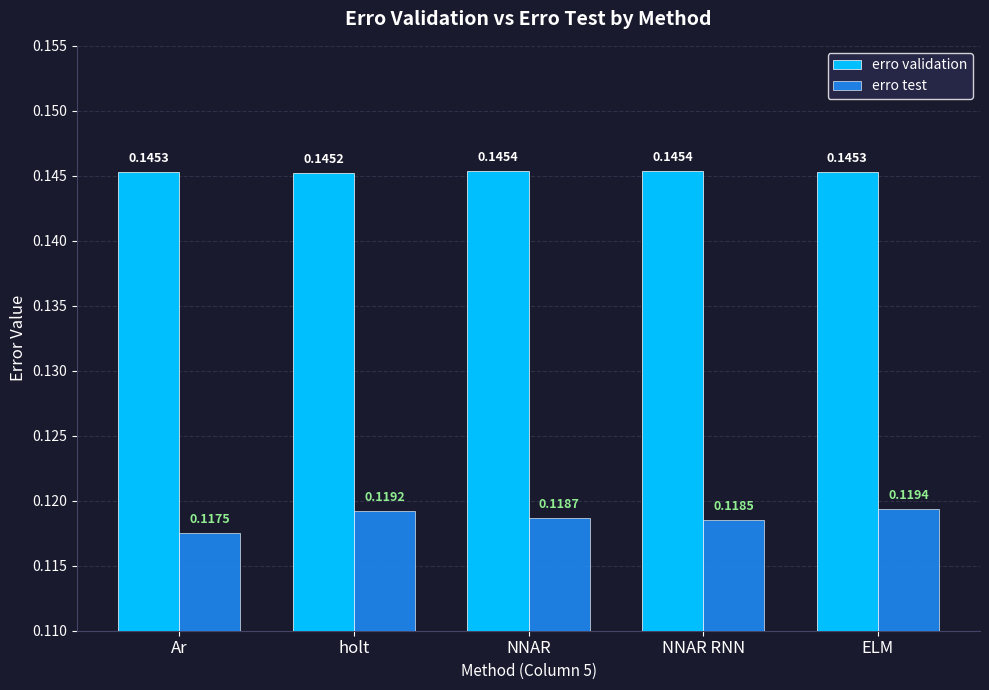

At ELM, list the series in order from smallest to largest.

erro test, erro validation